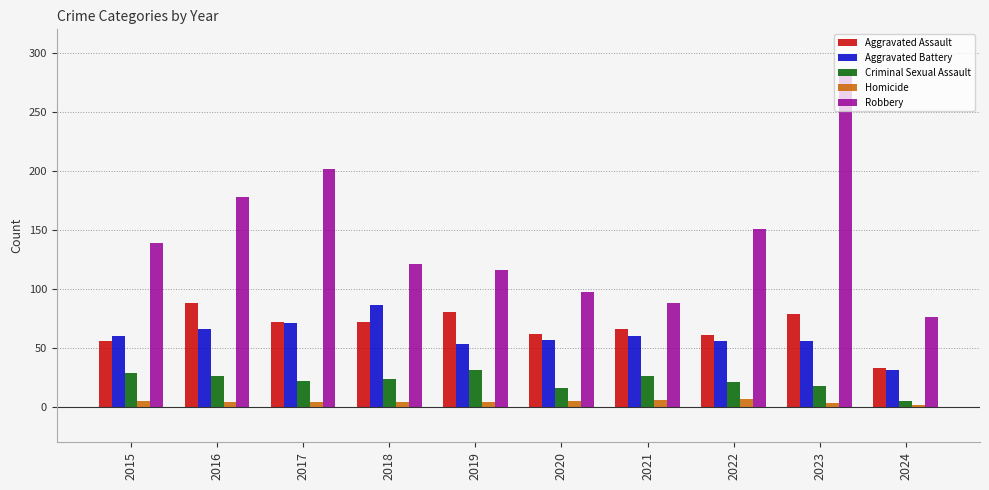

What is the spread (max minus min) of values at 2023?

281